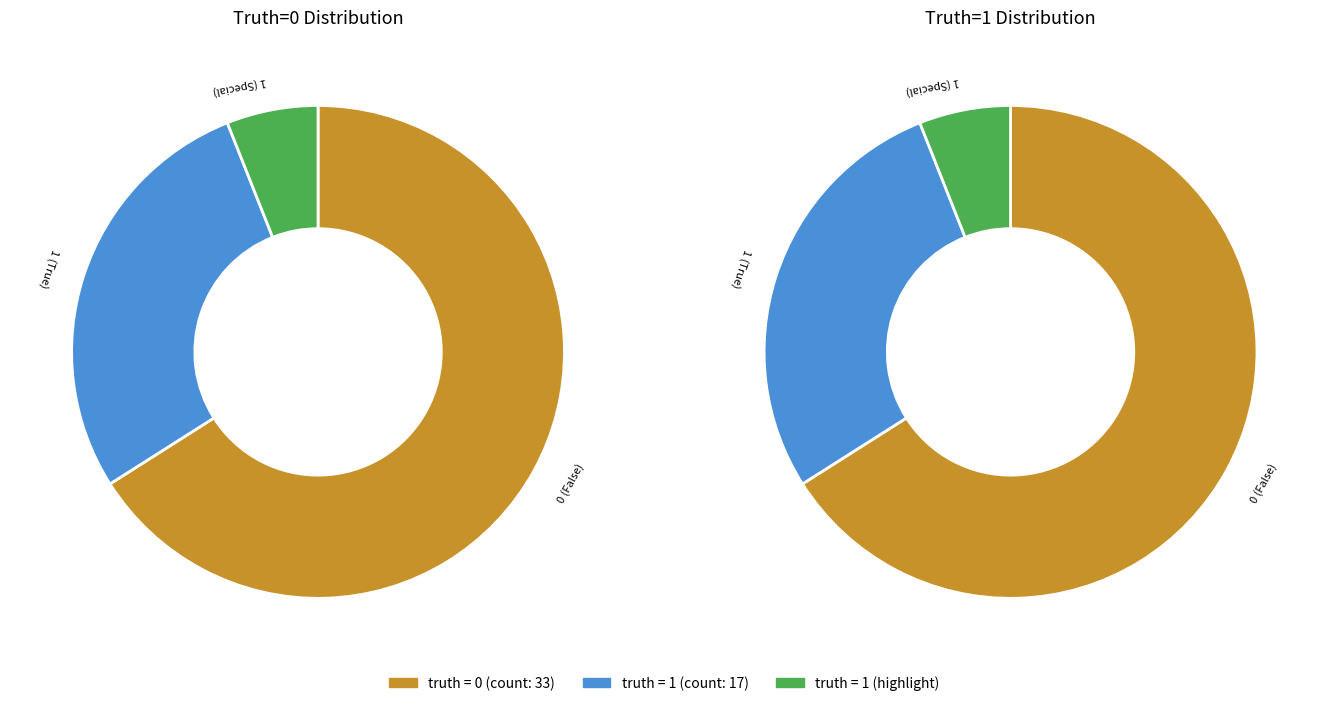

True or false: 0 accounts for 66% of the total.

True